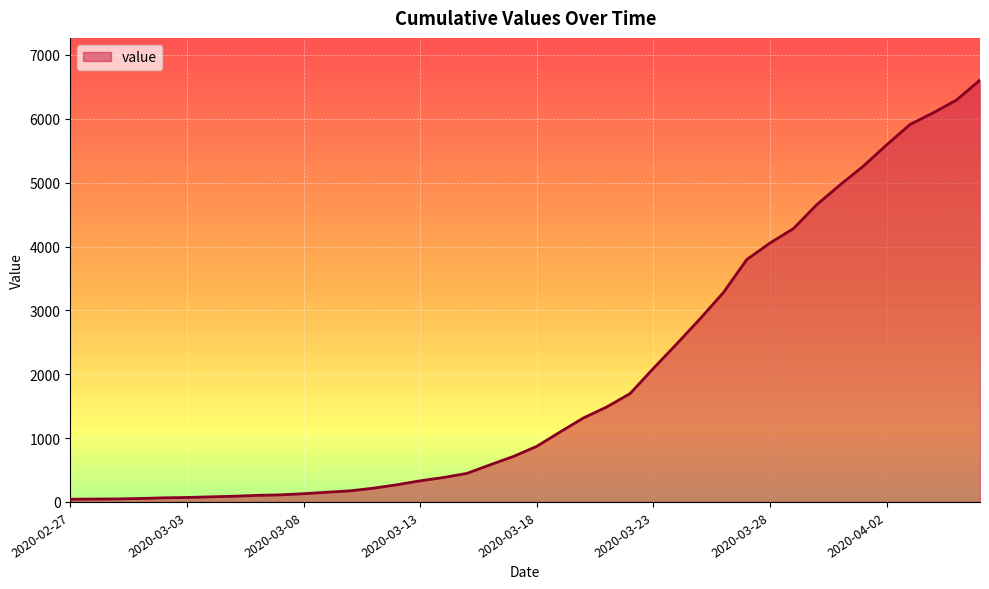

What is the maximum value shown in the chart?

6607